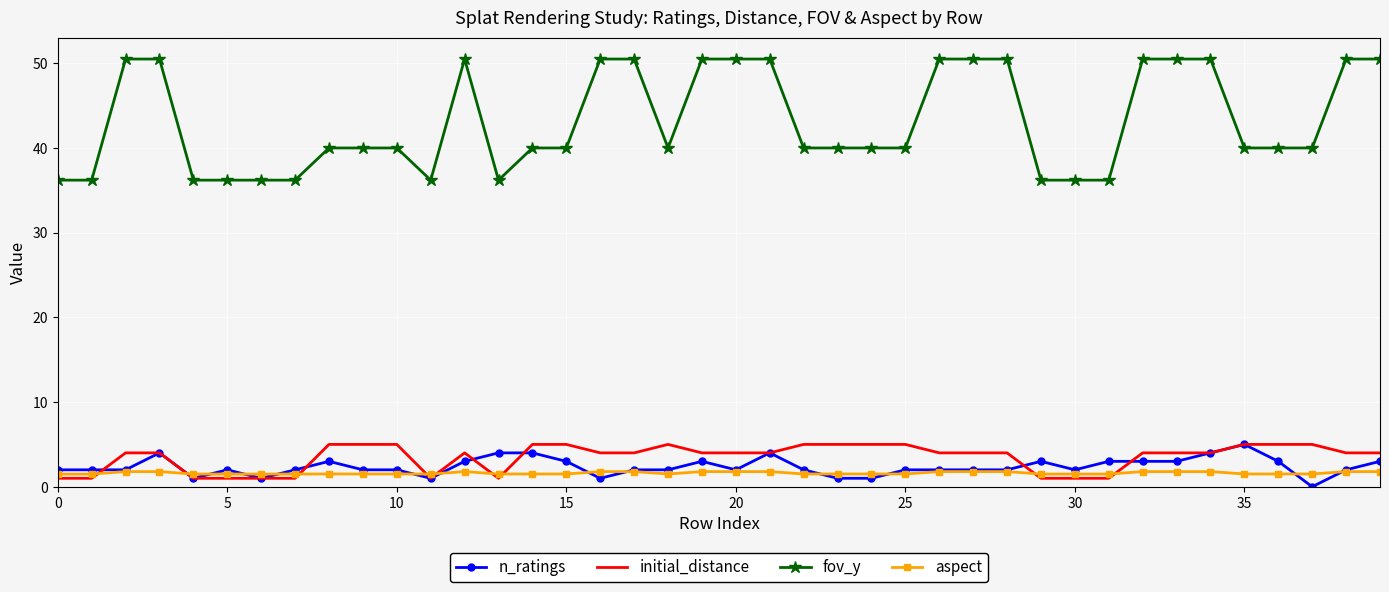

Which series has the largest total across all categories?

fov_y